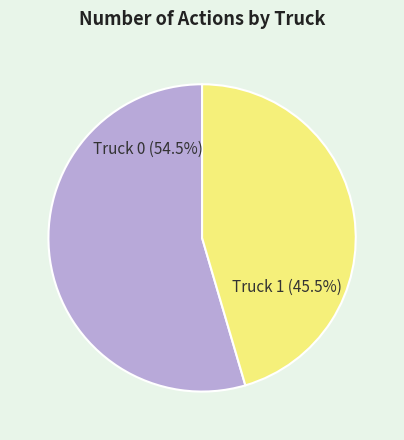

Which category has the biggest portion of the pie?

Truck 0